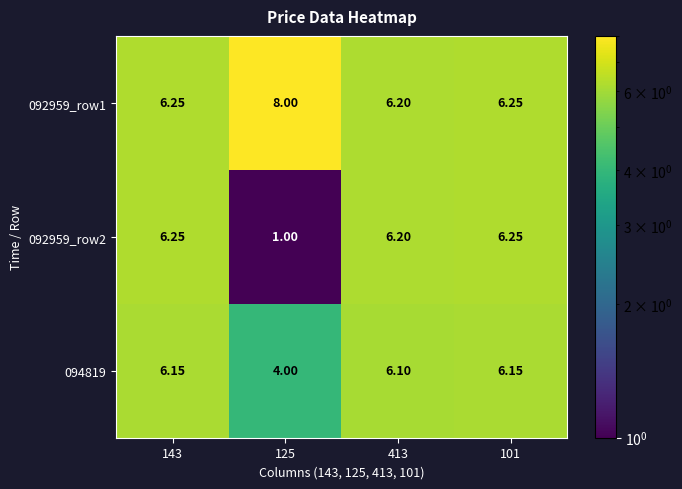

Is the value of 092959_row2 at 413 greater than the value of 092959_row1 at 125?

No